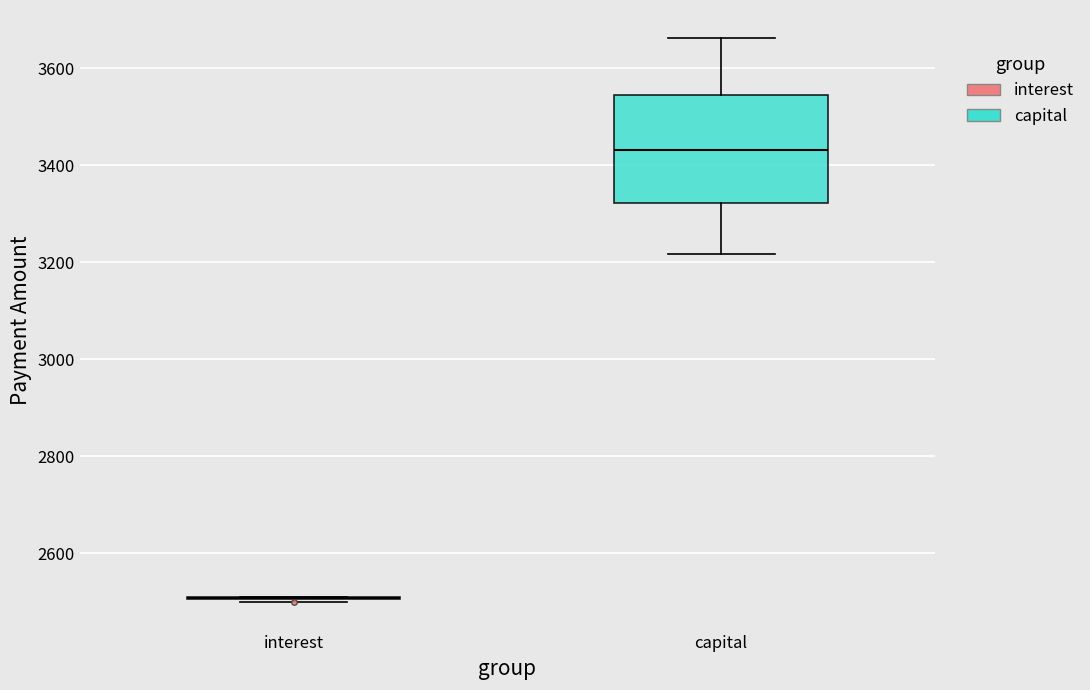

Reading left to right, transcribe this box plot: for each box, give where its median line is, the range the box spans, and where its two whiskers end, as read against the y-axis. The values are not printed on the chart, so give them approximately, as read against the axis.

interest: box collapsed to a line at 2500, whiskers 2500 to 2520
capital: median 3440, box 3320 to 3540, whiskers 3220 to 3660